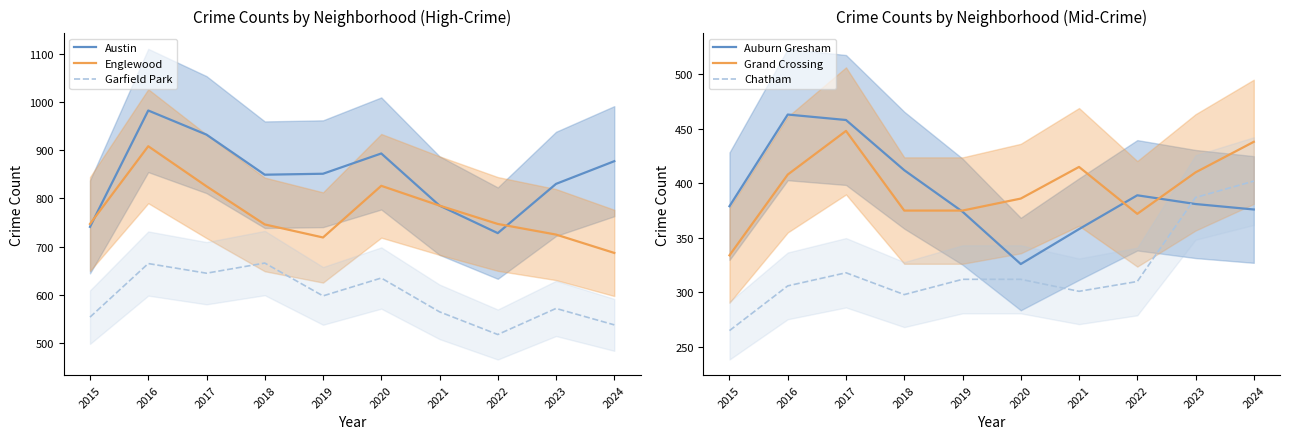

What is the greatest value displayed?

982